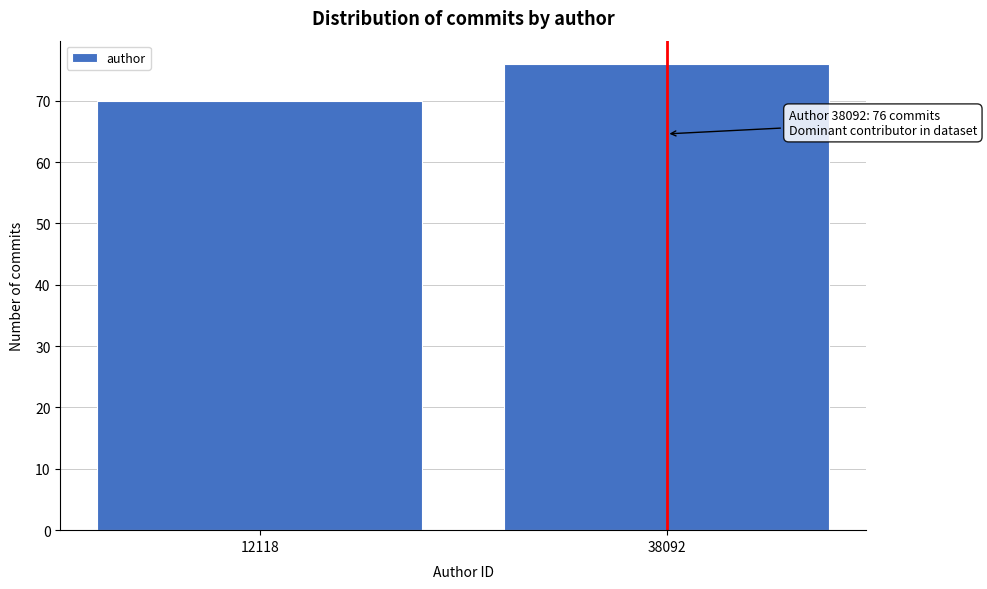

Reading left to right, transcribe all the data shown in this chart.

70	76